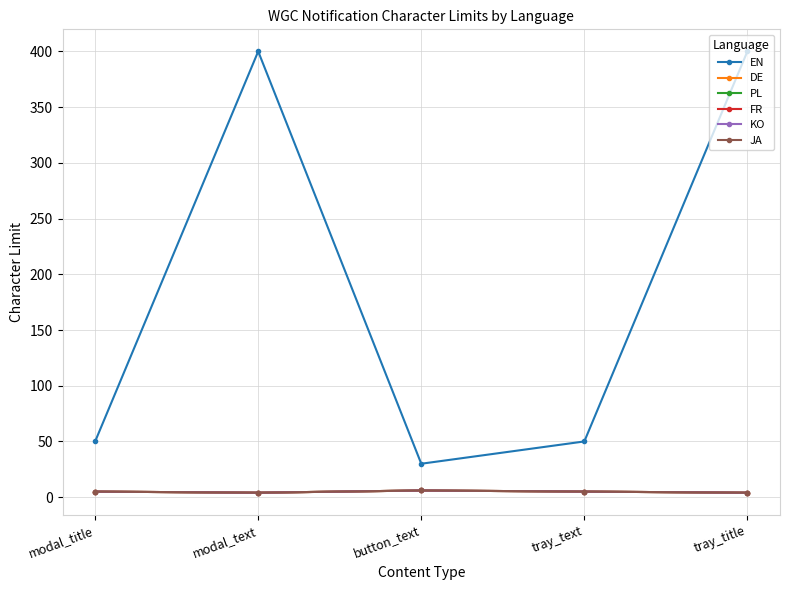

List the labels in order of JA value, smallest first.

modal_text, tray_title, modal_title, tray_text, button_text